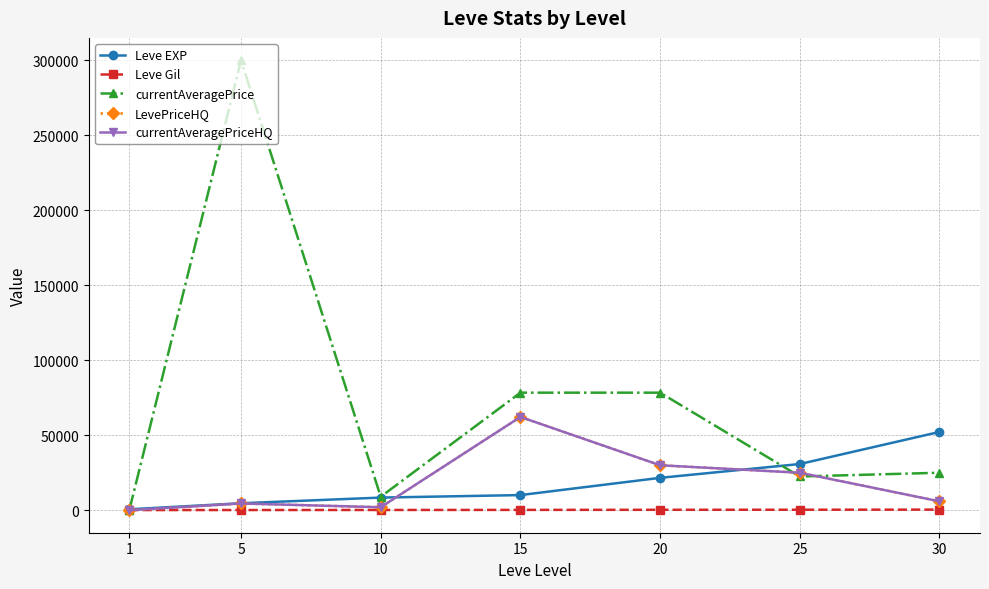

What is the difference between the maximum and minimum values in the Leve Gil series?

298.0